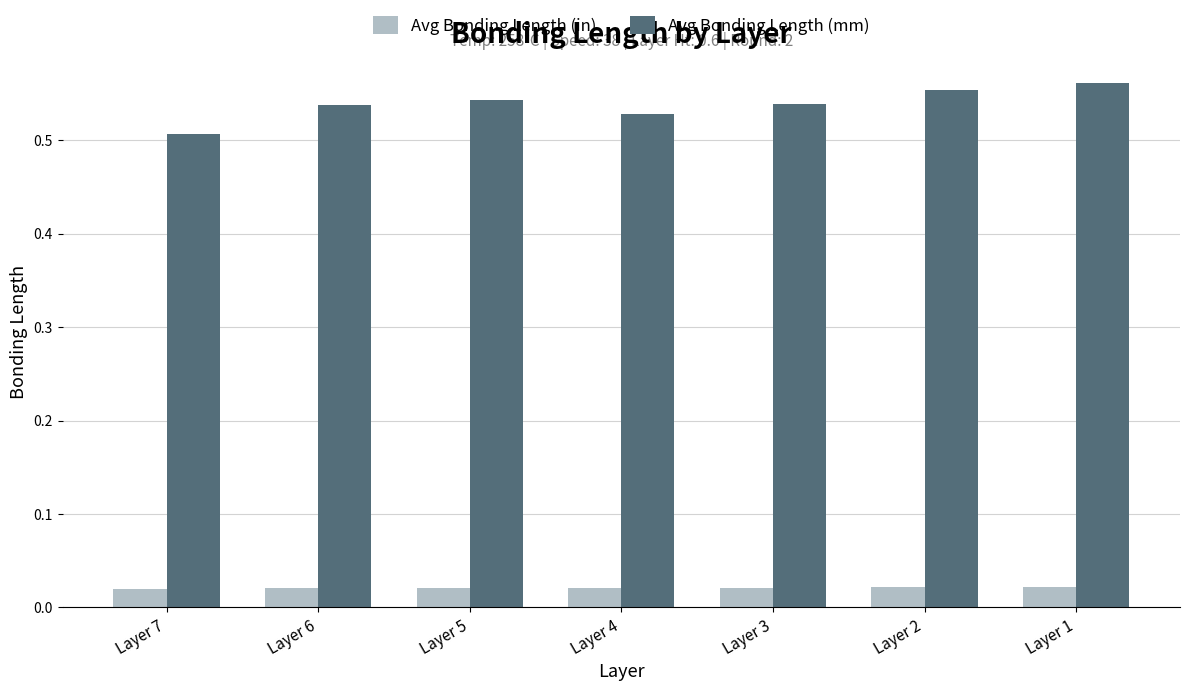

Which category has the lowest value in the Avg Bonding Length (mm) series?

Layer 7